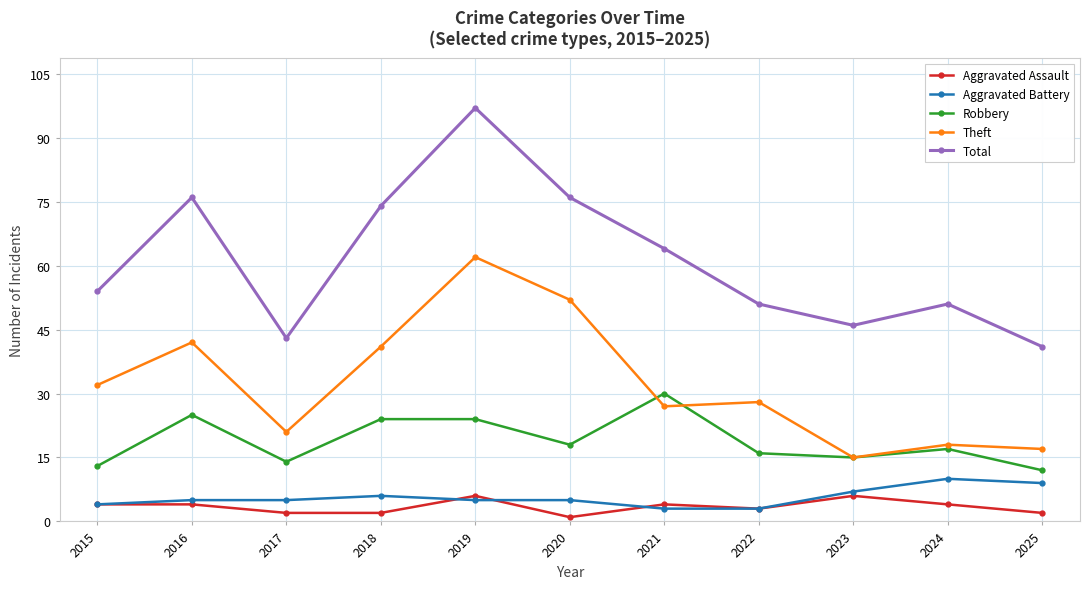

Which series has the largest total across all categories?

Total